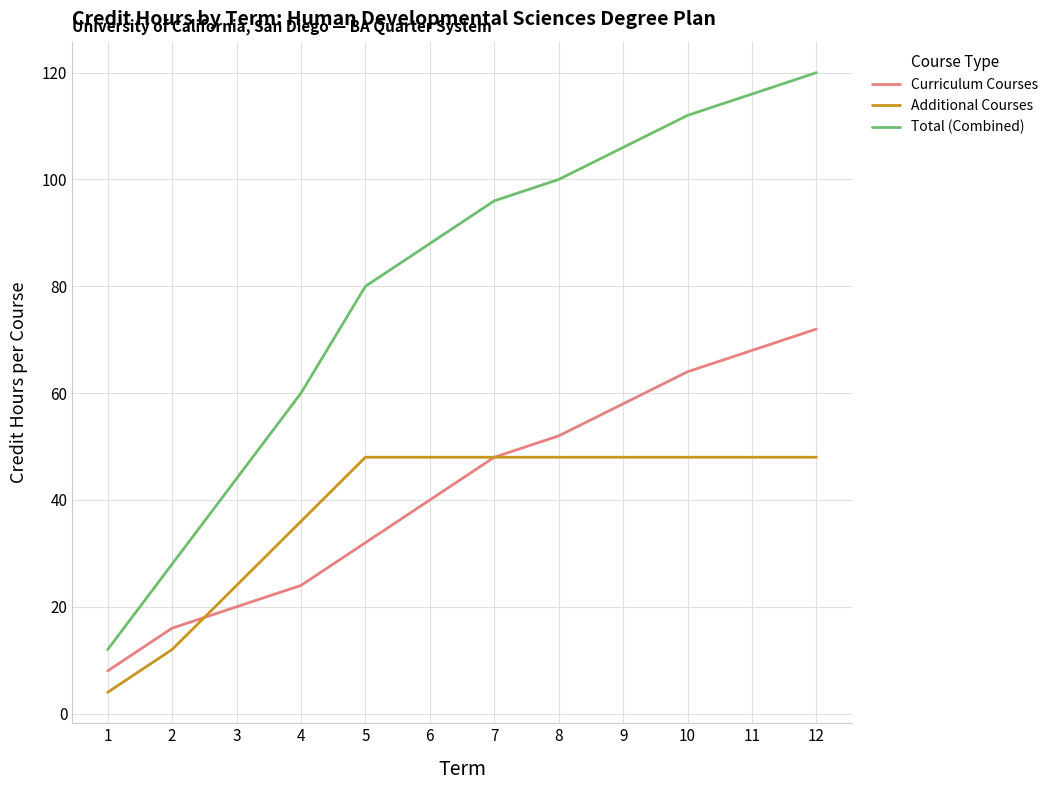

Which category has the lowest value across all series?

1